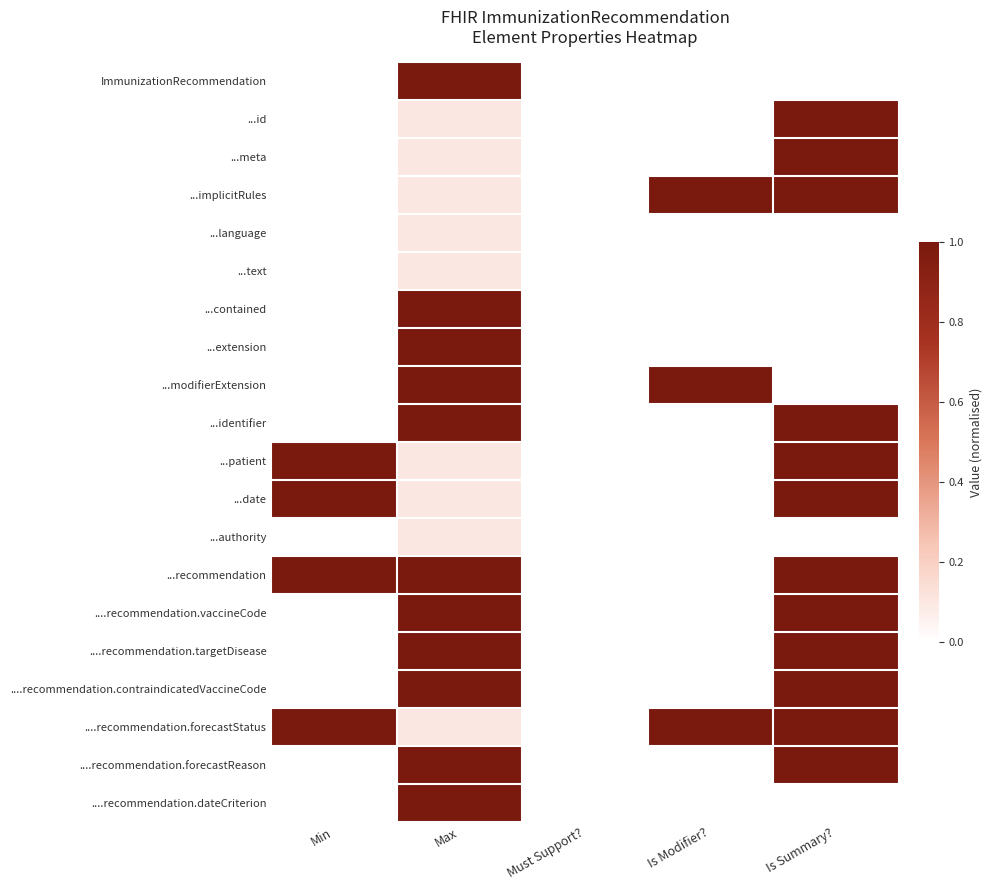

Count the number of data series in this chart.

20